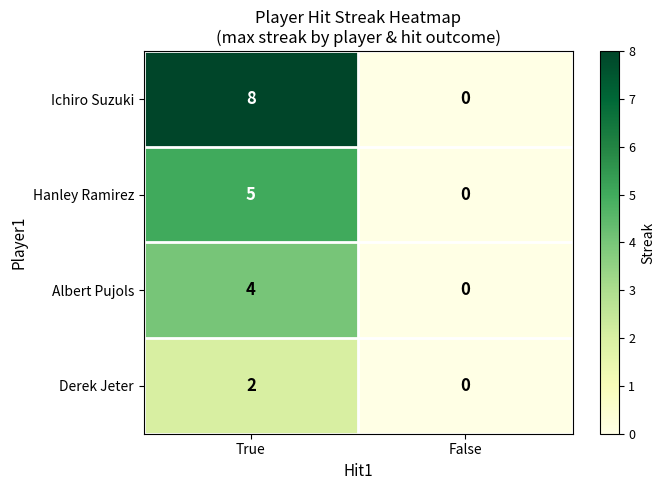

What is the difference between the Ichiro Suzuki values at True and False?

8